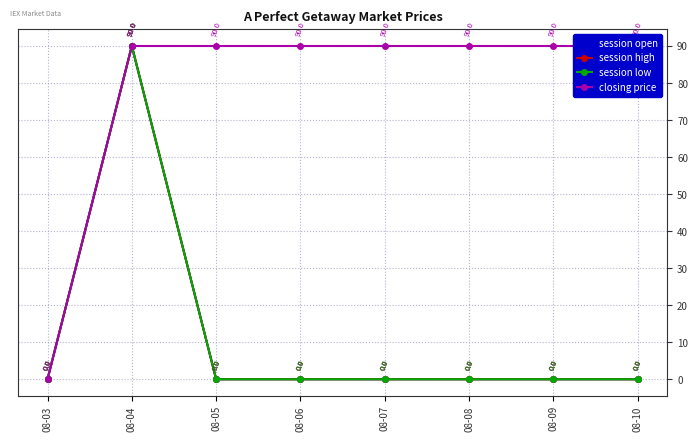

True or false: closing price and session open cross at least once.

False